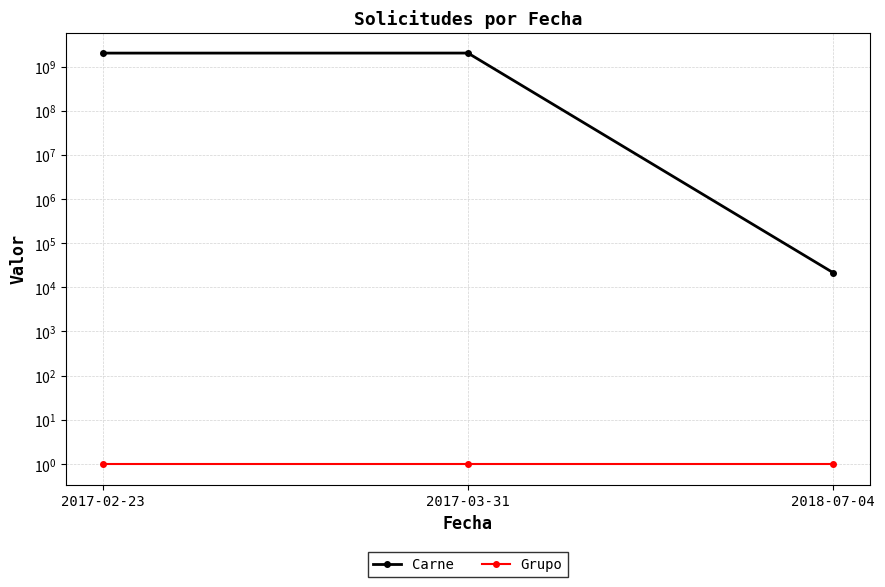

Is it true that Carne equals 21345 at 2018-07-04?

True